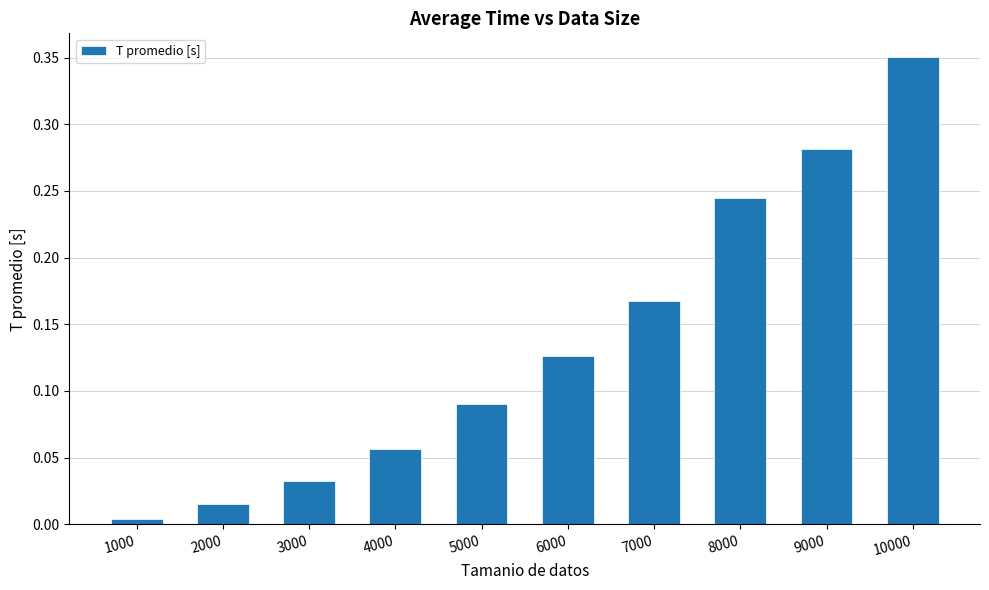

Which category has the lowest value across all series?

1000